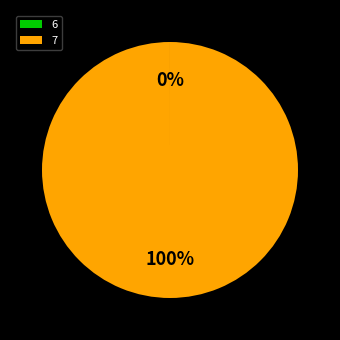

What is the largest slice in the pie chart?

7